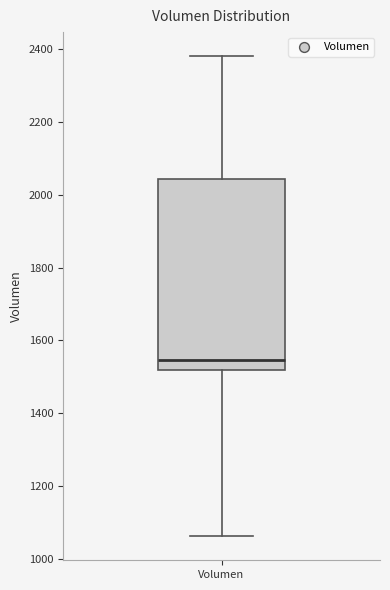

Transcribe this box plot: give where the median line is, the range the box spans, and where the two whiskers end, as read against the y-axis. The values are not printed on the chart, so give them approximately, as read against the axis.

median 1540, box 1520 to 2040, whiskers 1060 to 2380